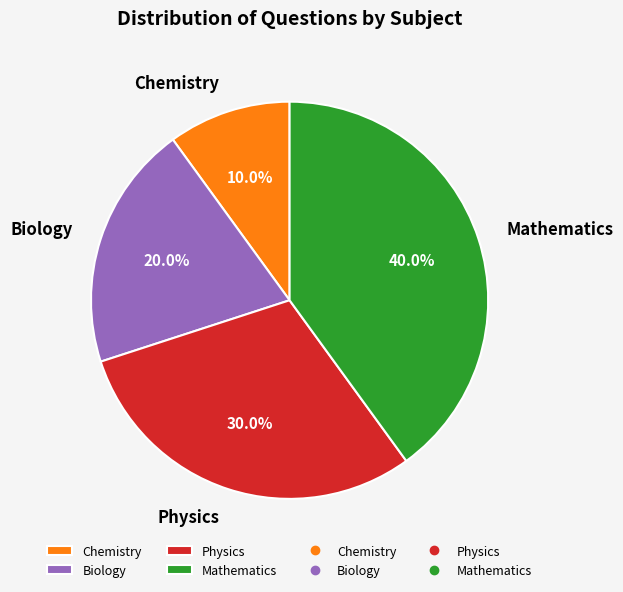

The Mathematics slice represents 28% of the pie. True or false?

False